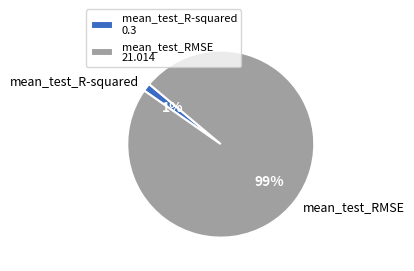

Between mean_test_RMSE and mean_test_R-squared, which is larger?

mean_test_RMSE